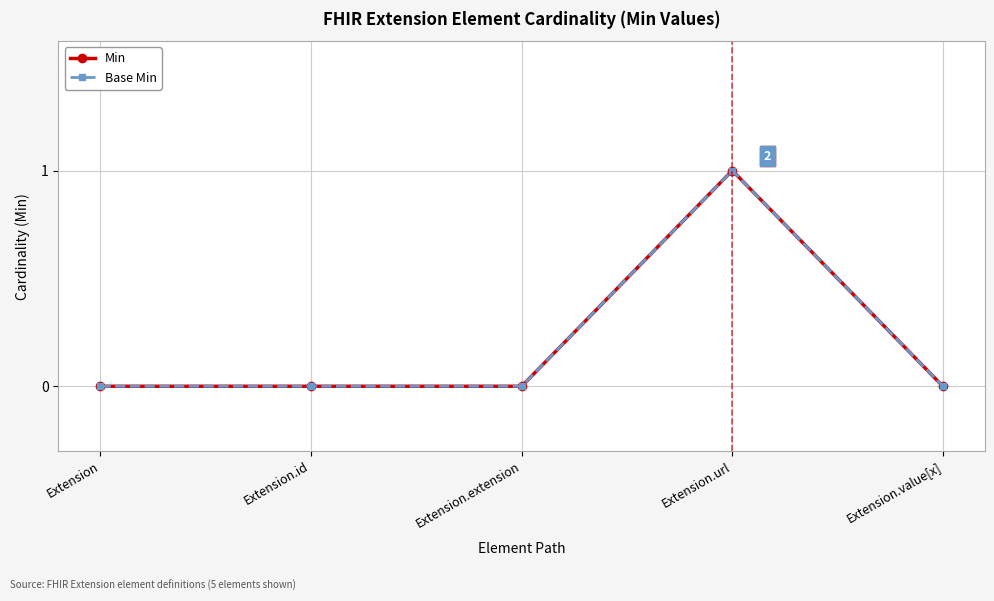

Does the chart have visible grid lines?

Yes